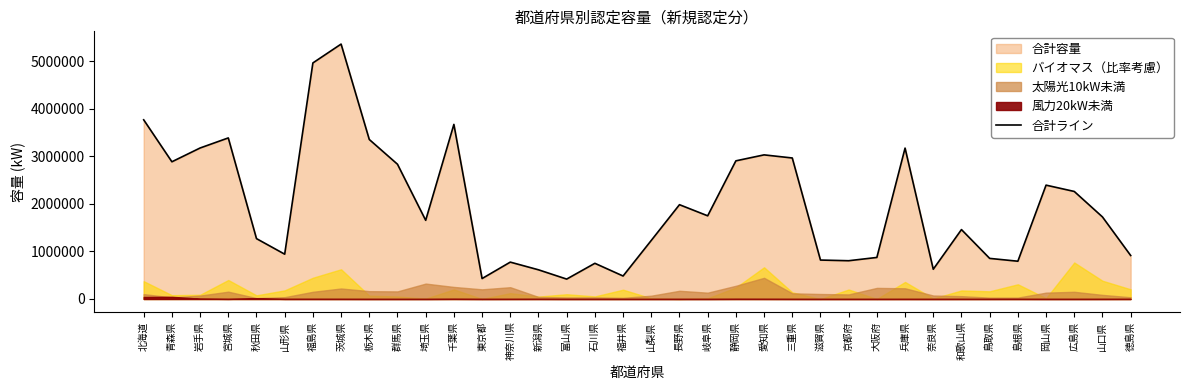

Which has a higher value, 群馬県 or 山梨県?

群馬県